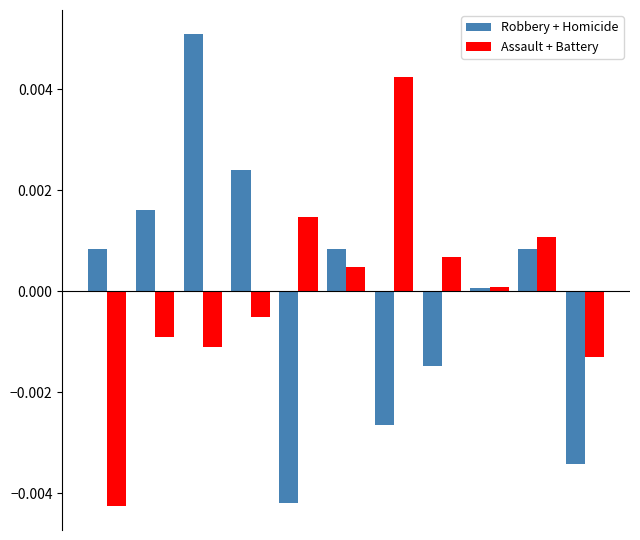

Are the bars grouped side by side (vs. stacked)?

Yes